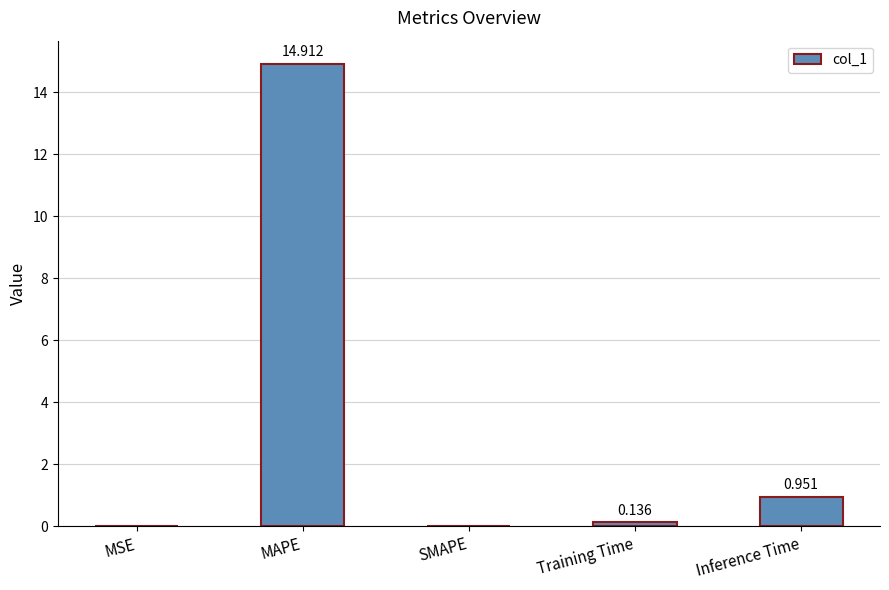

What is the maximum value shown in the chart?

14.9